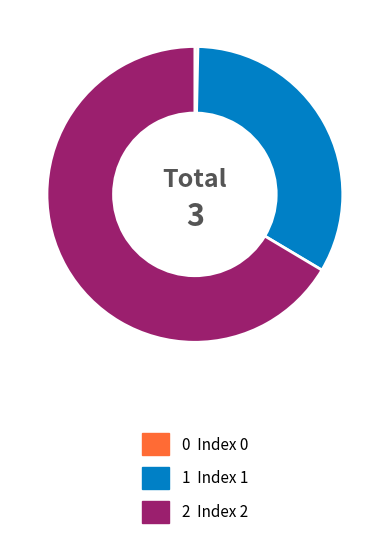

Is there a majority slice in this chart?

Yes